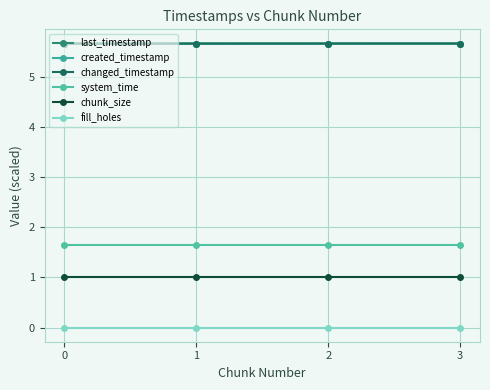

Rank the series by their maximum value, from lowest to highest.

fill_holes, chunk_size, system_time, created_timestamp, last_timestamp, changed_timestamp